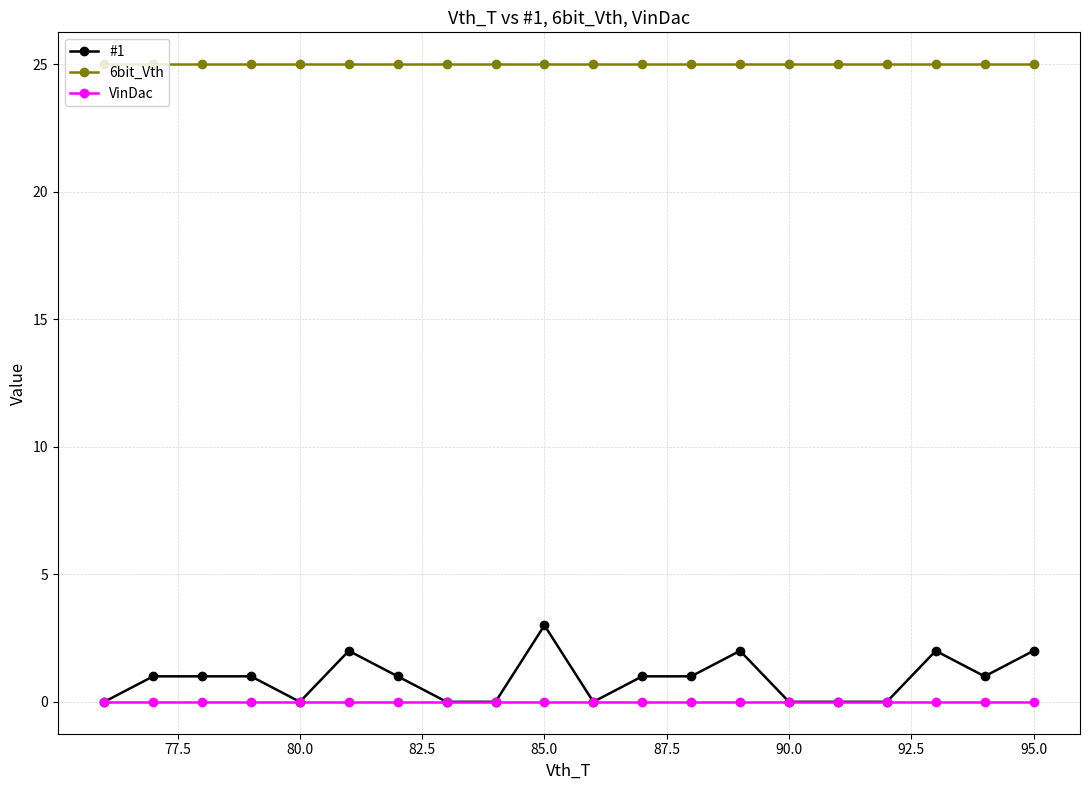

What is the greatest value displayed?

25